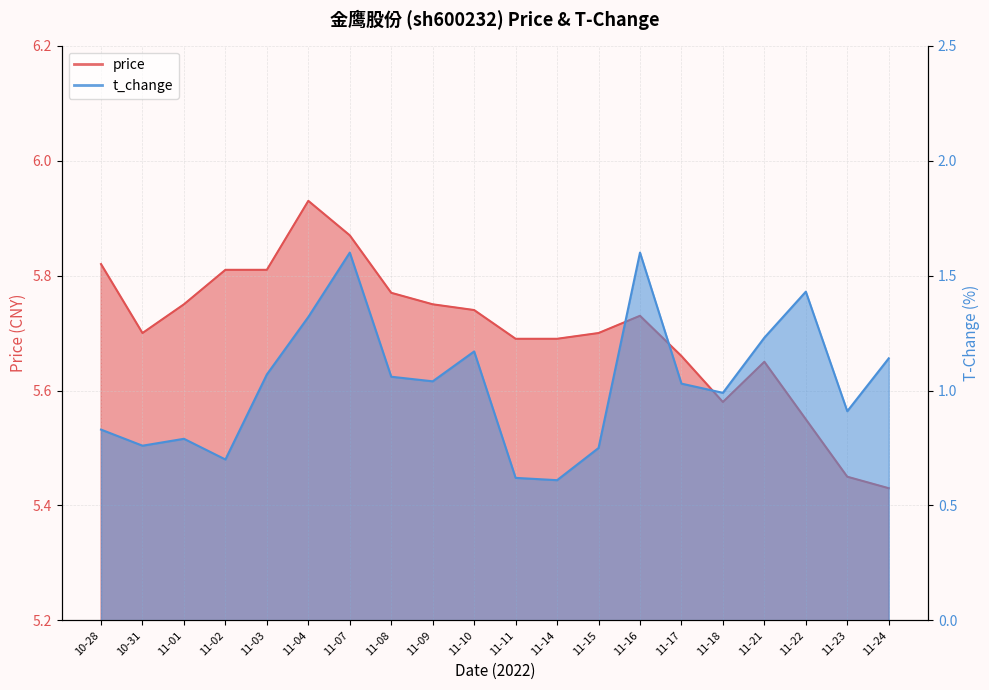

What is the minimum value shown in the chart?

0.6